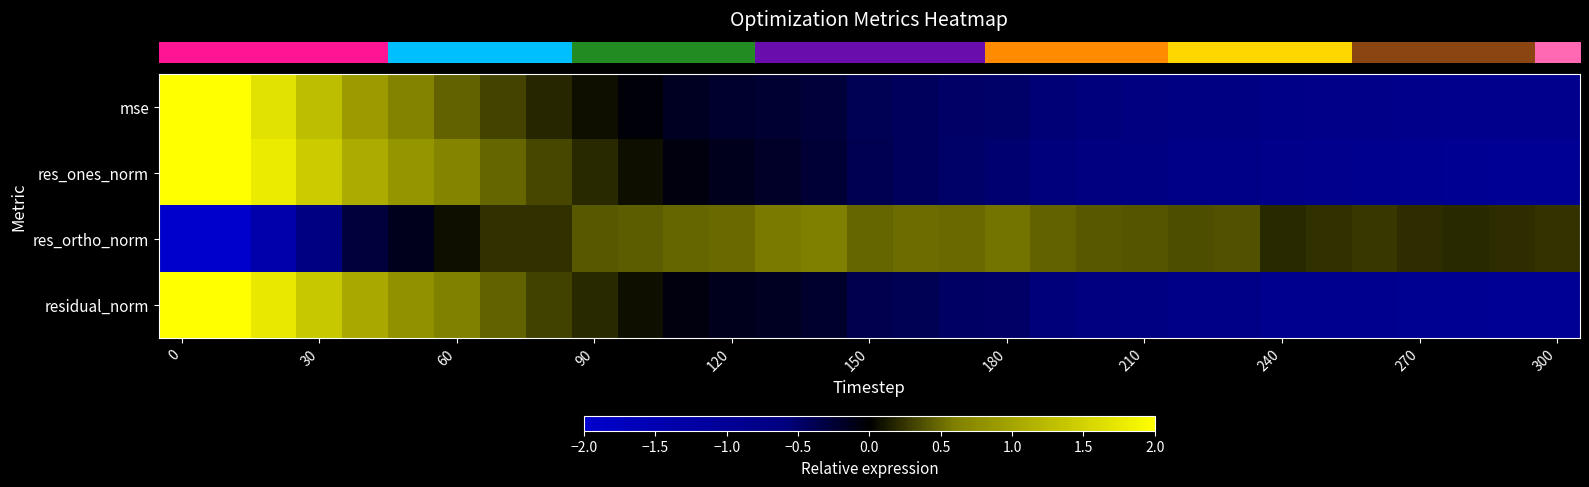

Reading left to right, what are all the values shown in this chart?

row_0: 3.5	2.3	1.7	1.3	0.9	0.6	0.5	0.3	0.2	0.1	-0.0	-0.2	-0.2	-0.2	-0.3	-0.4	-0.4	-0.5	-0.5	-0.6	-0.6	-0.6	-0.7	-0.7	-0.7	-0.8	-0.8	-0.8	-0.8	-0.8	-0.8
row_1: 3.0	2.2	1.8	1.4	1.1	0.8	0.7	0.5	0.3	0.2	0.1	-0.1	-0.1	-0.2	-0.3	-0.4	-0.4	-0.5	-0.5	-0.6	-0.6	-0.7	-0.7	-0.7	-0.8	-0.8	-0.9	-0.9	-0.9	-1.0	-1.0
row_2: -4.5	-2.1	-1.4	-0.6	-0.3	-0.1	0.1	0.2	0.2	0.4	0.4	0.5	0.5	0.6	0.6	0.5	0.5	0.5	0.5	0.5	0.4	0.4	0.4	0.4	0.2	0.2	0.3	0.2	0.2	0.2	0.2
row_3: 3.1	2.2	1.7	1.4	1.0	0.8	0.6	0.5	0.3	0.2	0.1	-0.1	-0.1	-0.2	-0.2	-0.4	-0.4	-0.5	-0.5	-0.6	-0.6	-0.7	-0.7	-0.7	-0.8	-0.9	-0.9	-0.9	-1.0	-1.0	-1.0